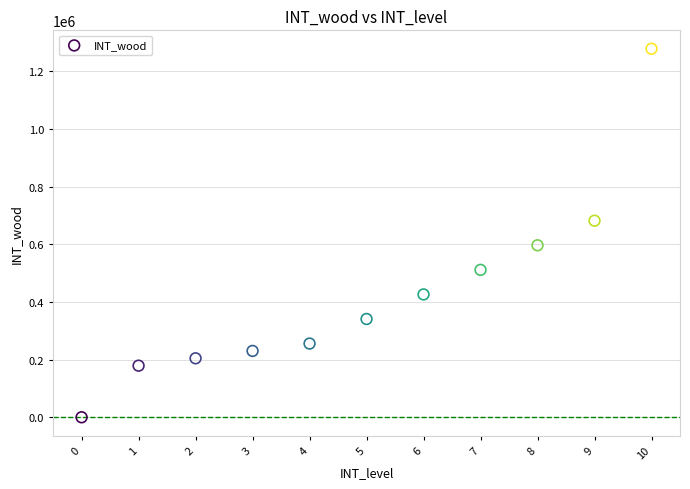

What is the average Y value?

427549.1